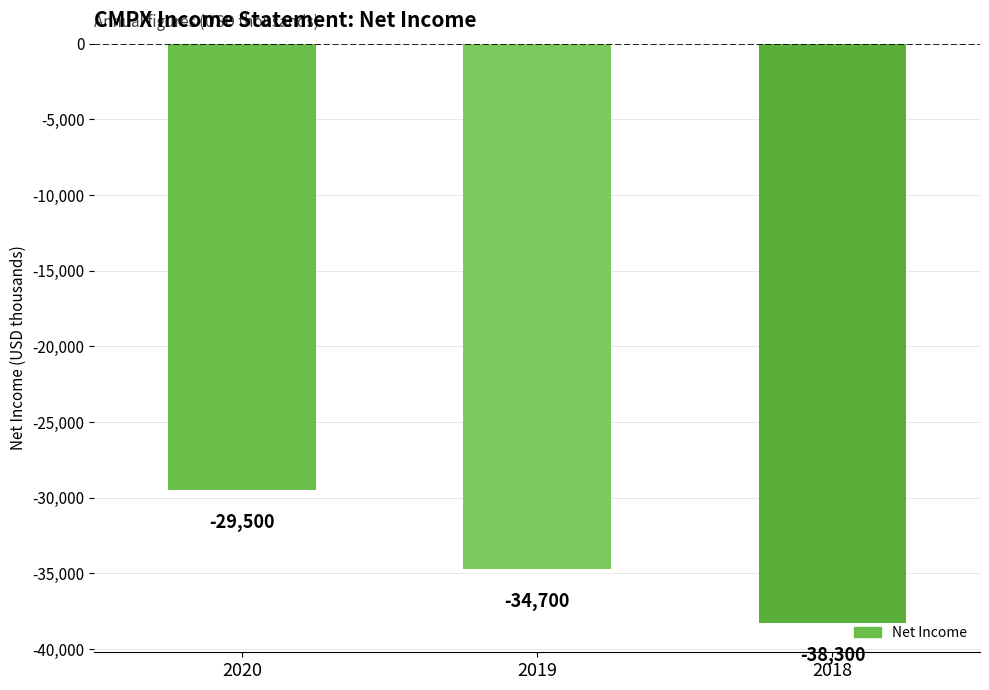

Are the bars grouped side by side (vs. stacked)?

No